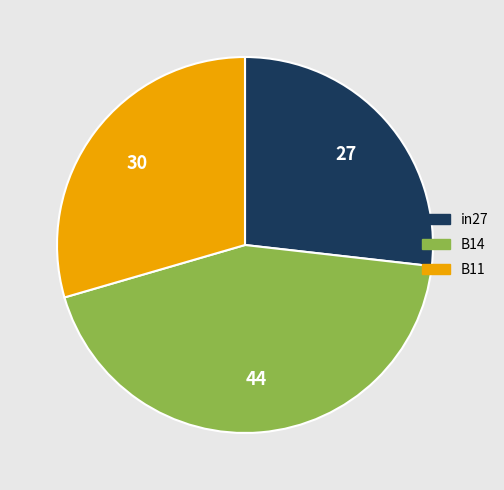

Combined, do B14 and B11 account for over 50%?

Yes